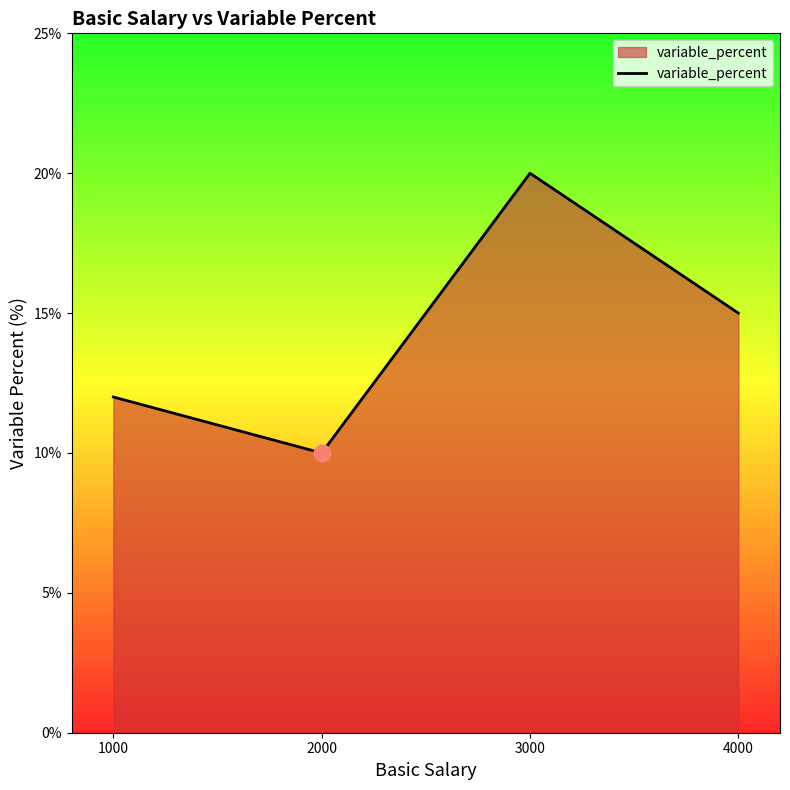

What is the maximum value shown in the chart?

20